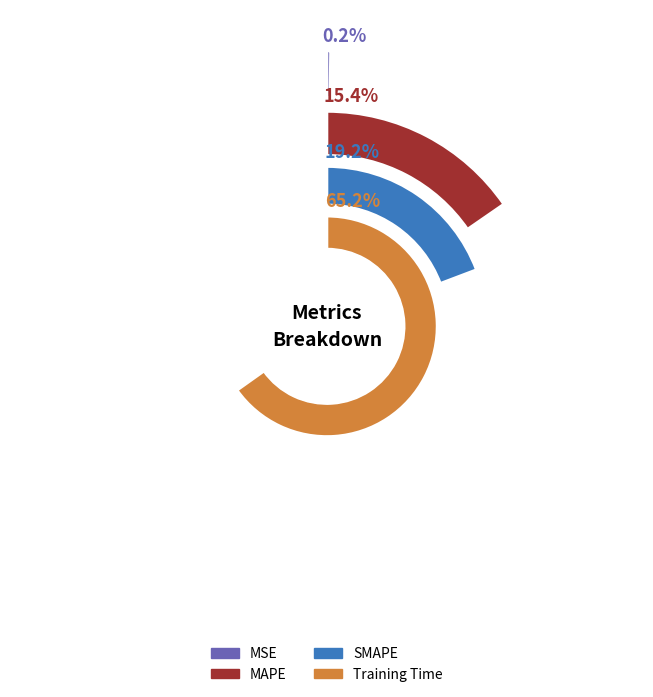

Is it true that SMAPE is 26% of the pie?

False